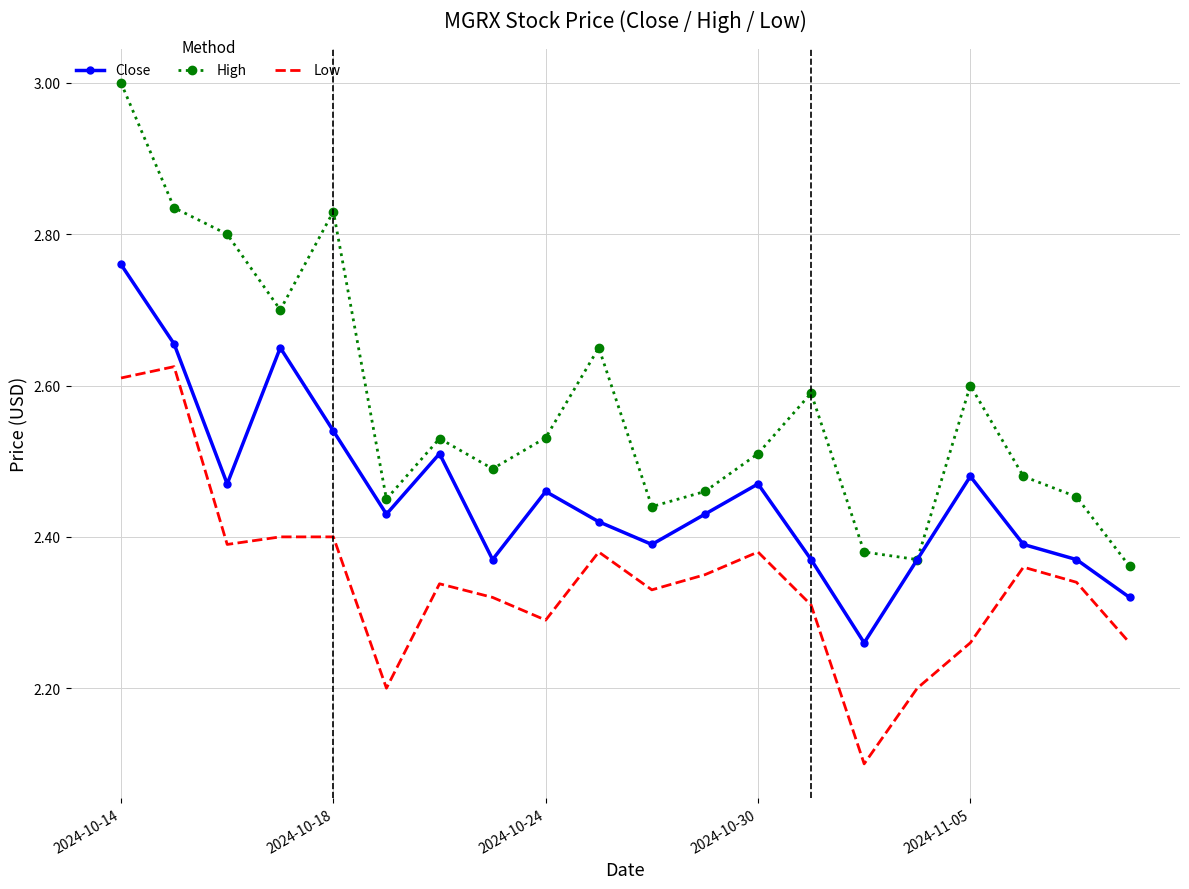

True or false: Close and Low intersect in this chart.

False